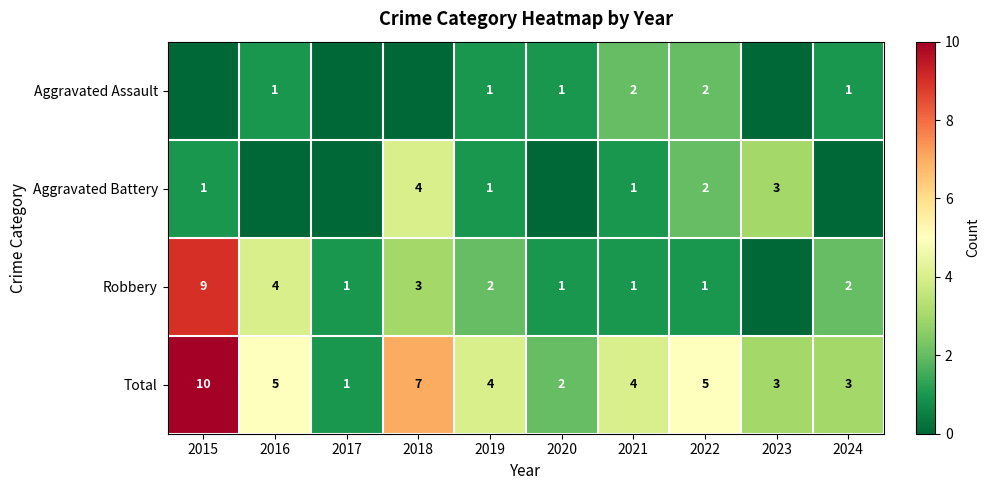

Is the value of Robbery at 2019 greater than the value of Aggravated Battery at 2019?

Yes